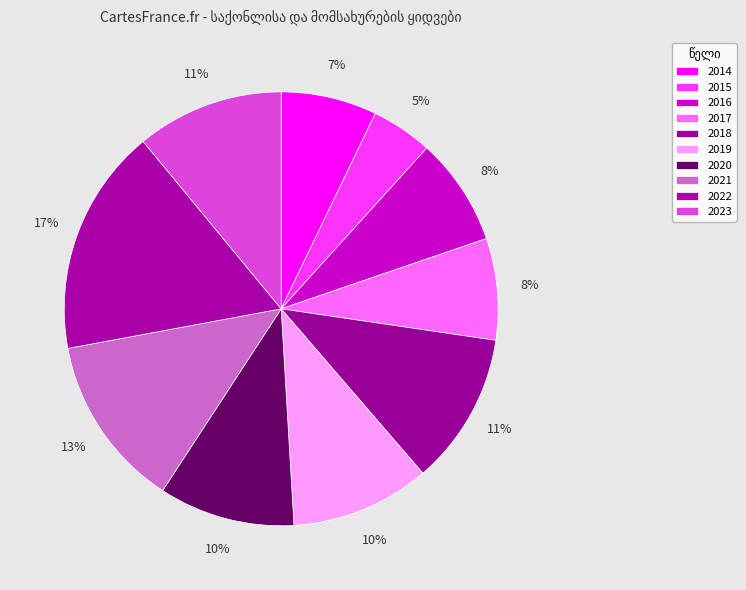

To the nearest percent, what is the combined percentage of 2017 and 2019?

18%